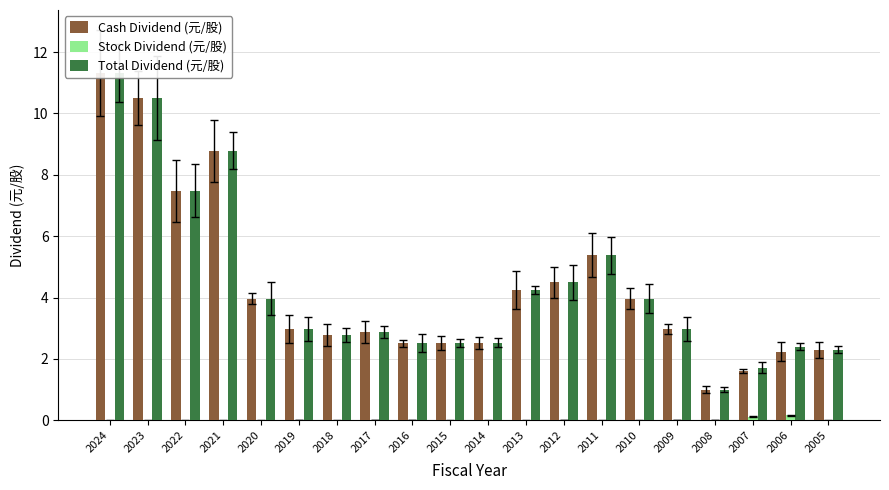

True or false: Stock Dividend (元/股) has a value of -0.1 at 2023.

False